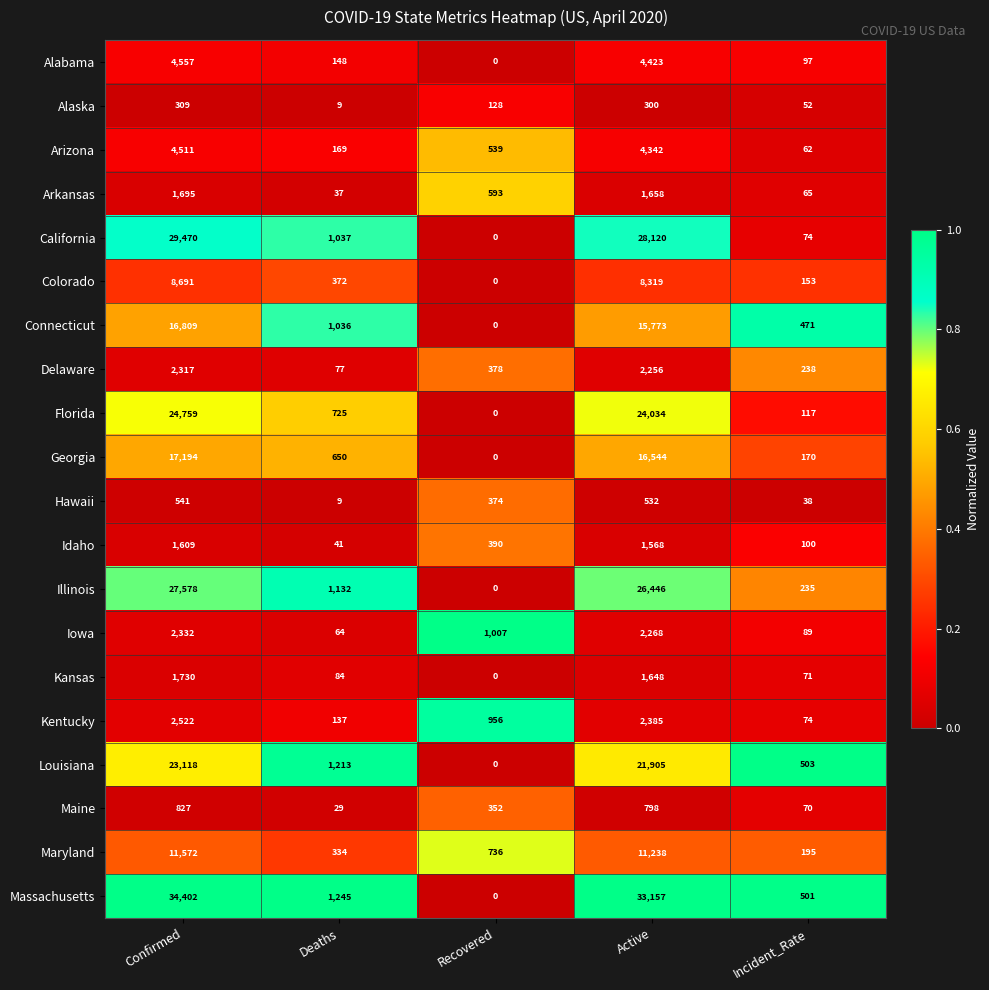

What value does the Iowa series have at Recovered, to the nearest 100?

1000